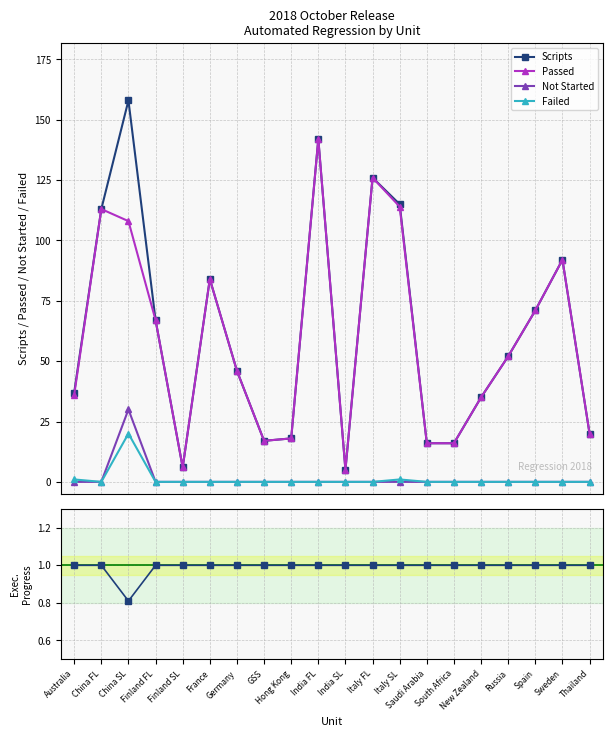

Does the chart have visible grid lines?

Yes